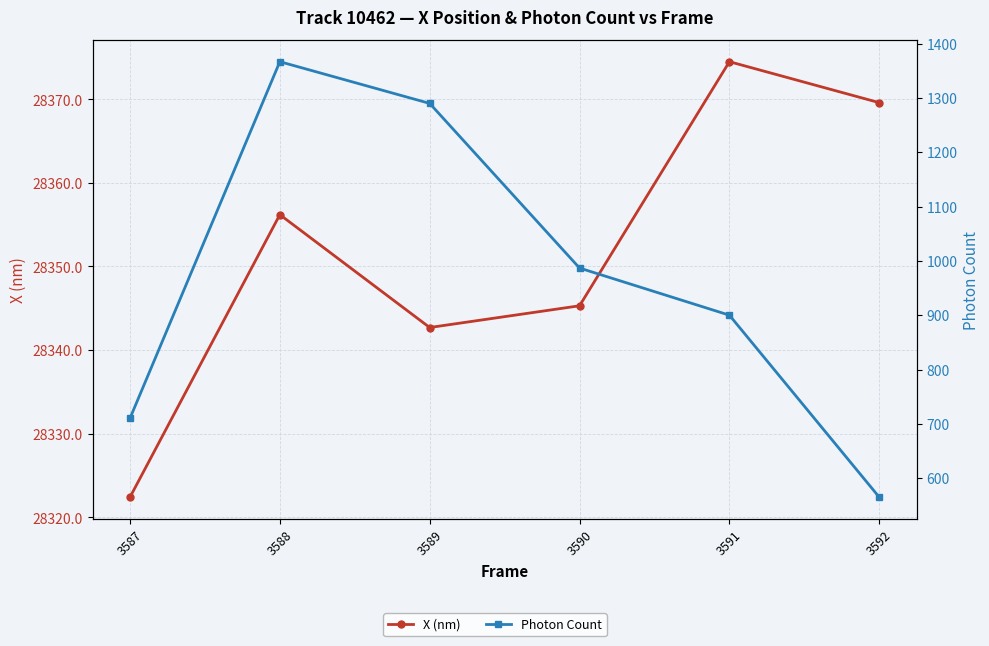

How many values in the X (nm) series exceed 28356?

3